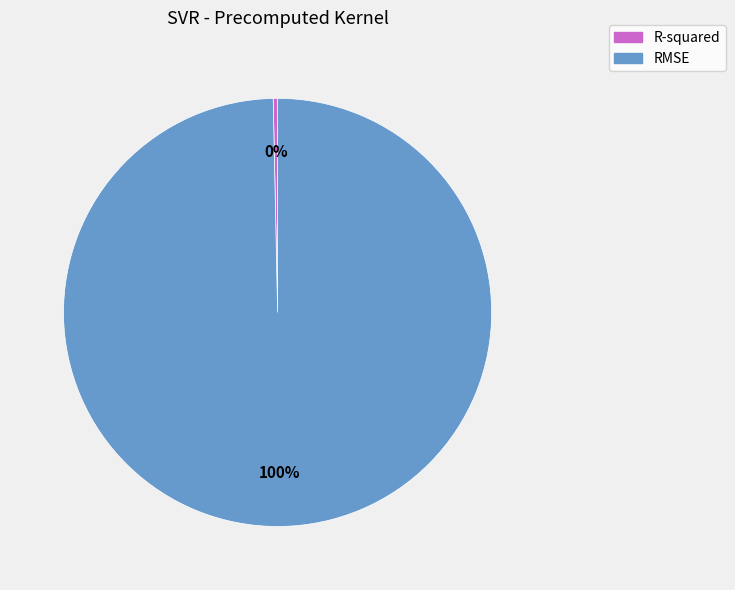

What is the majority slice?

RMSE